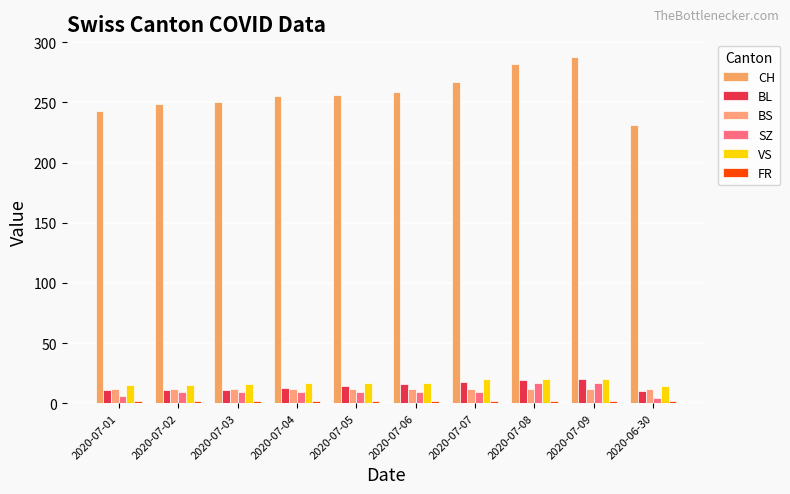

What position from the left is 2020-07-06?

6